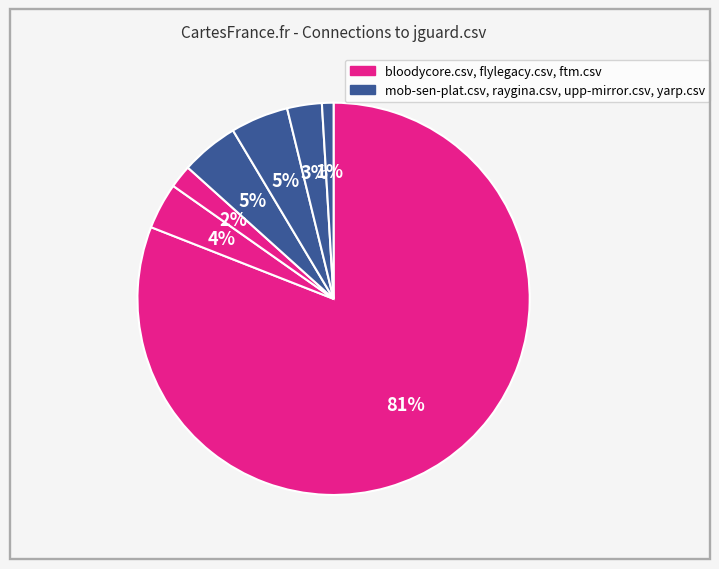

Which slice represents more than half of the pie?

bloodycore.csv